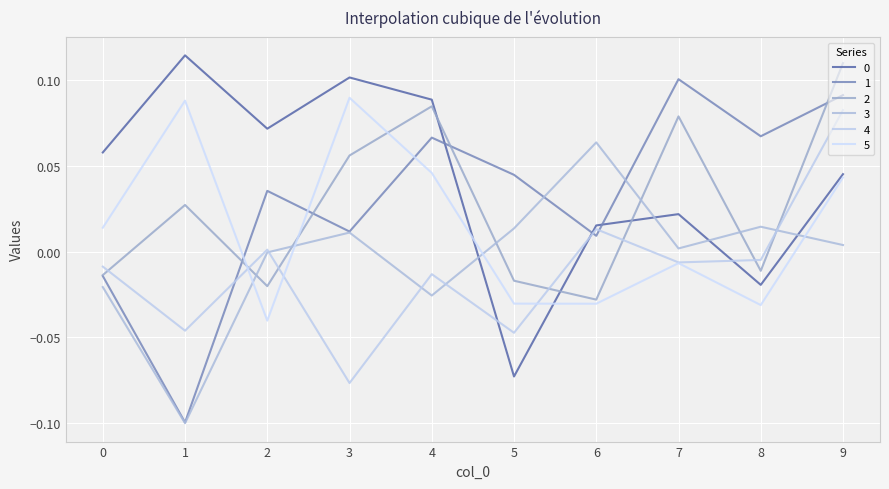

How many lines are shown in the chart?

6